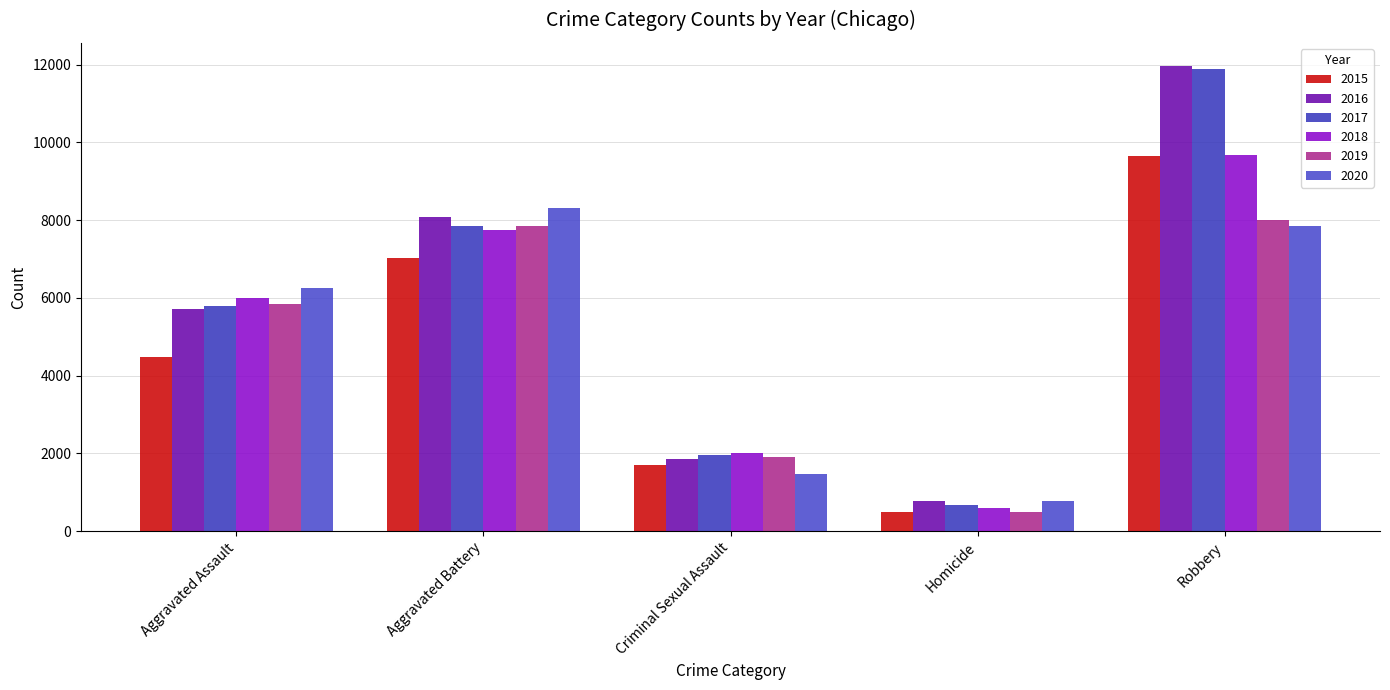

What is the sum of all 2020 values?

24704